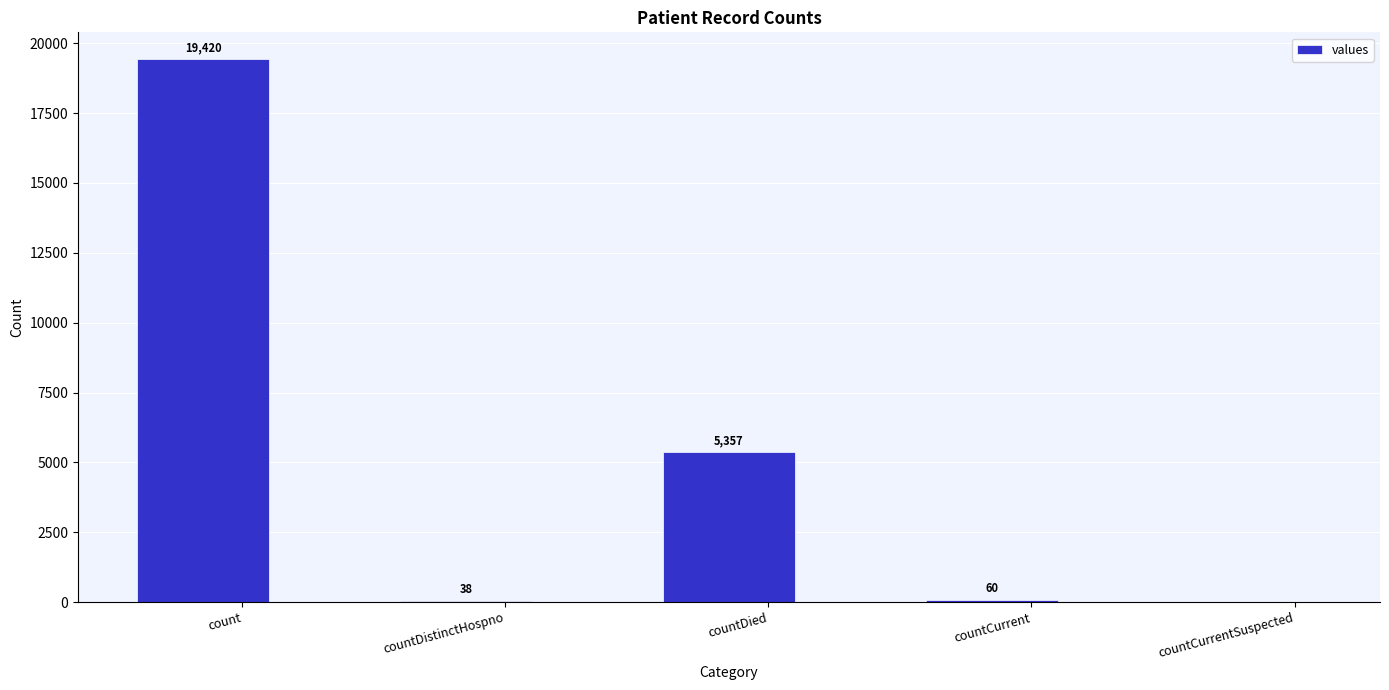

How many data points does each series have?

5